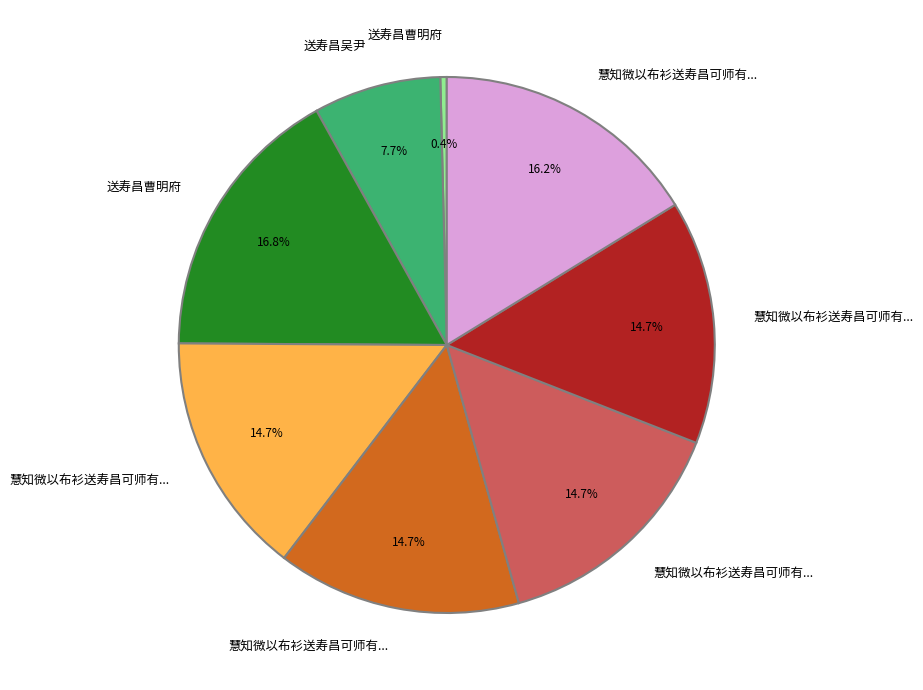

Is there any slice that represents more than half of the pie?

No